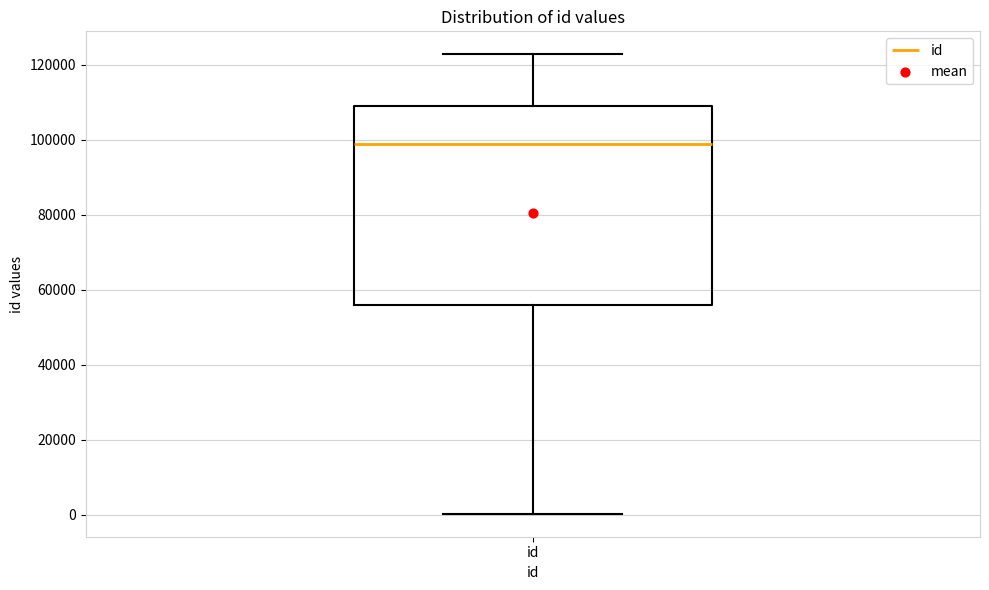

Where does the upper whisker of the box for id end on the y-axis? The values are not printed on the chart, so give them approximately, as read against the axis.

122000